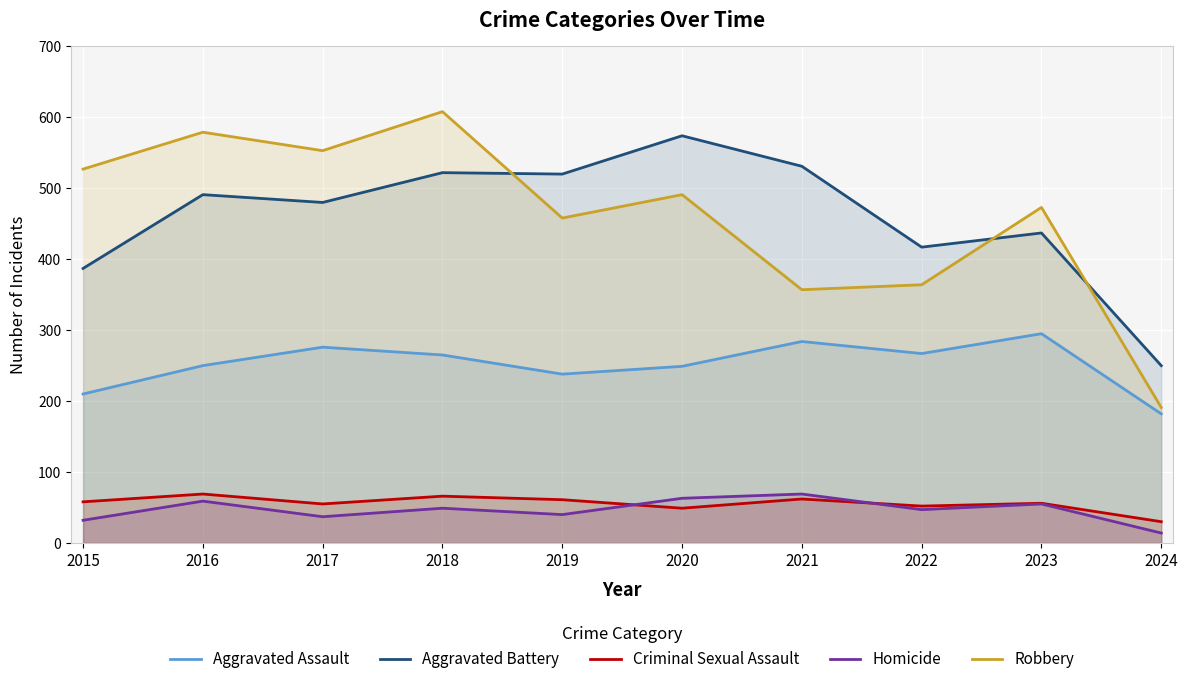

What is the greatest value displayed?

608